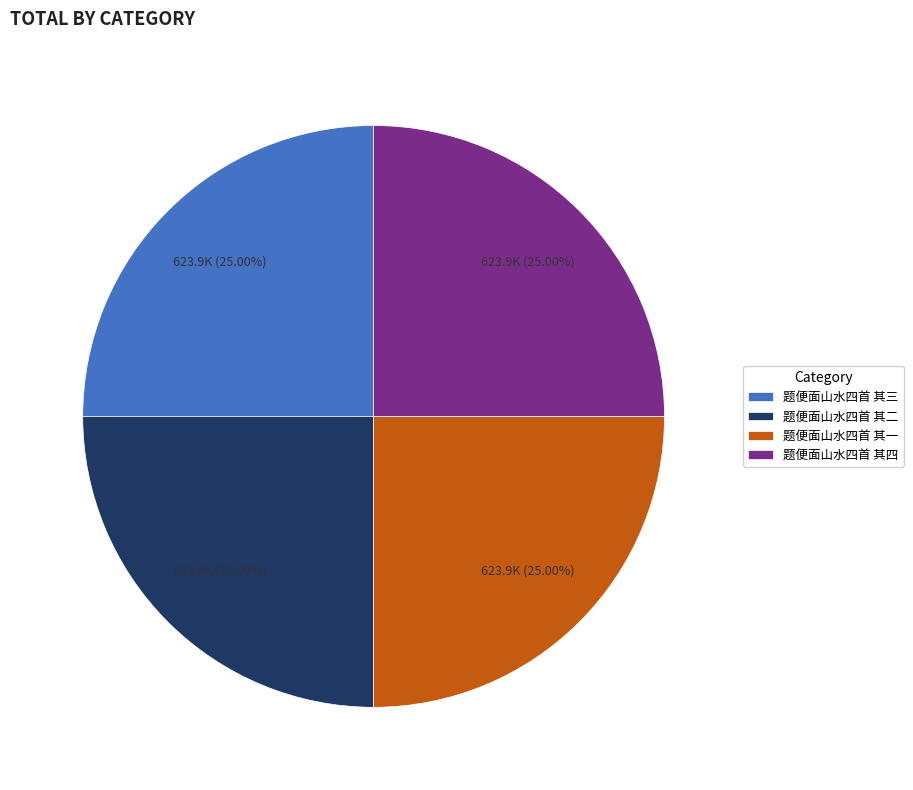

Approximately how many times larger is the value at 题便面山水四首 其三 compared to 题便面山水四首 其四?

1.0